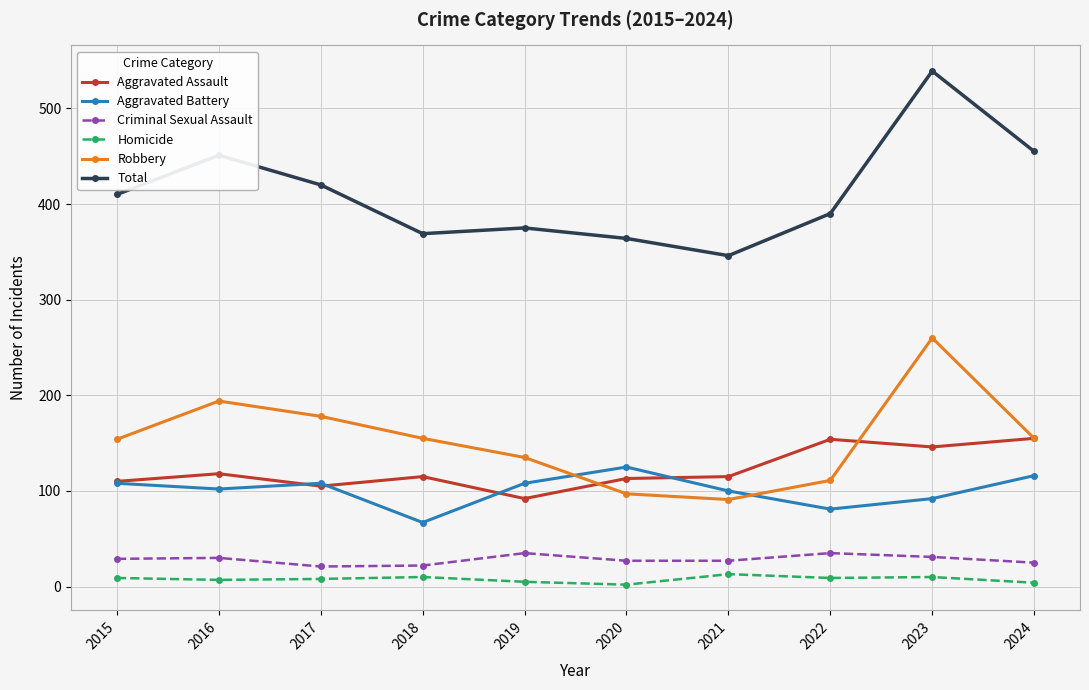

What is the difference between the highest and lowest values at 2021?

333